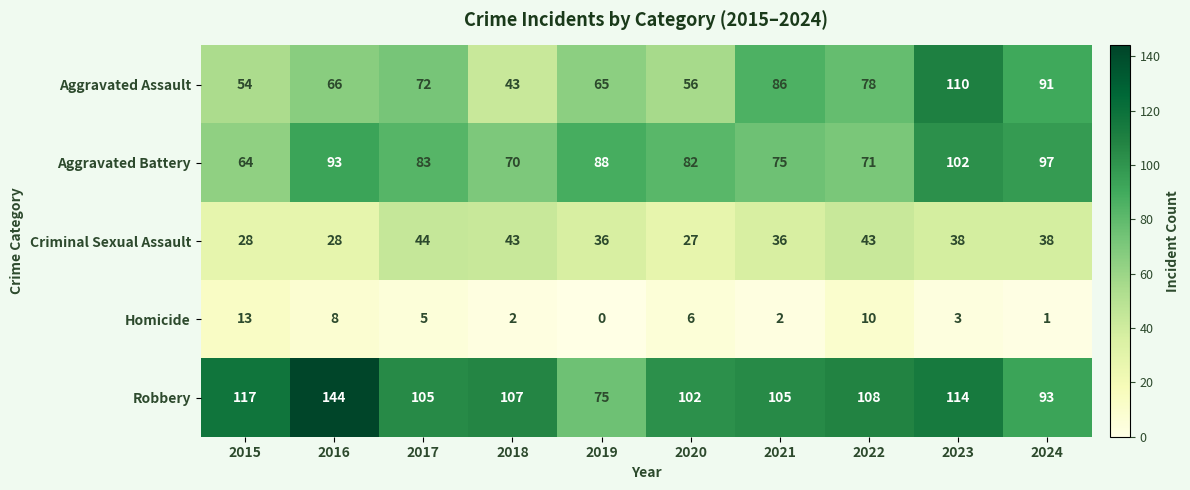

What is the approximate value of Robbery at 2015, to the nearest 5?

115